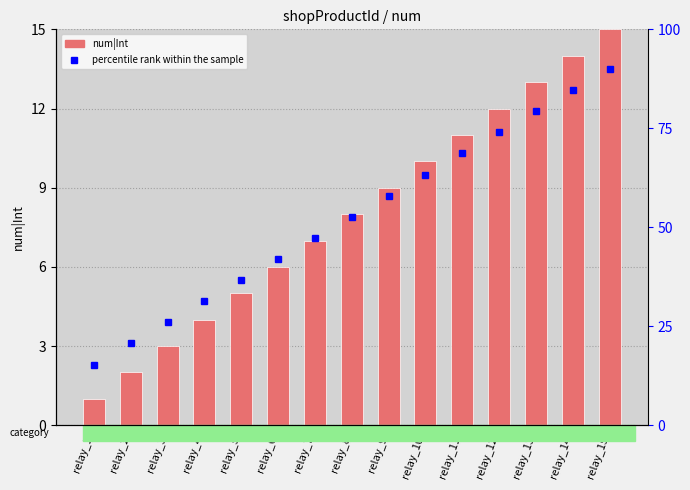

What is the sum of all values?

120